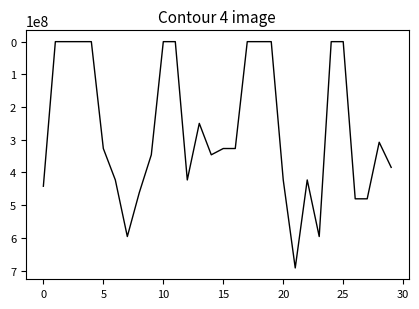

What is the greatest value displayed?

691946074.1